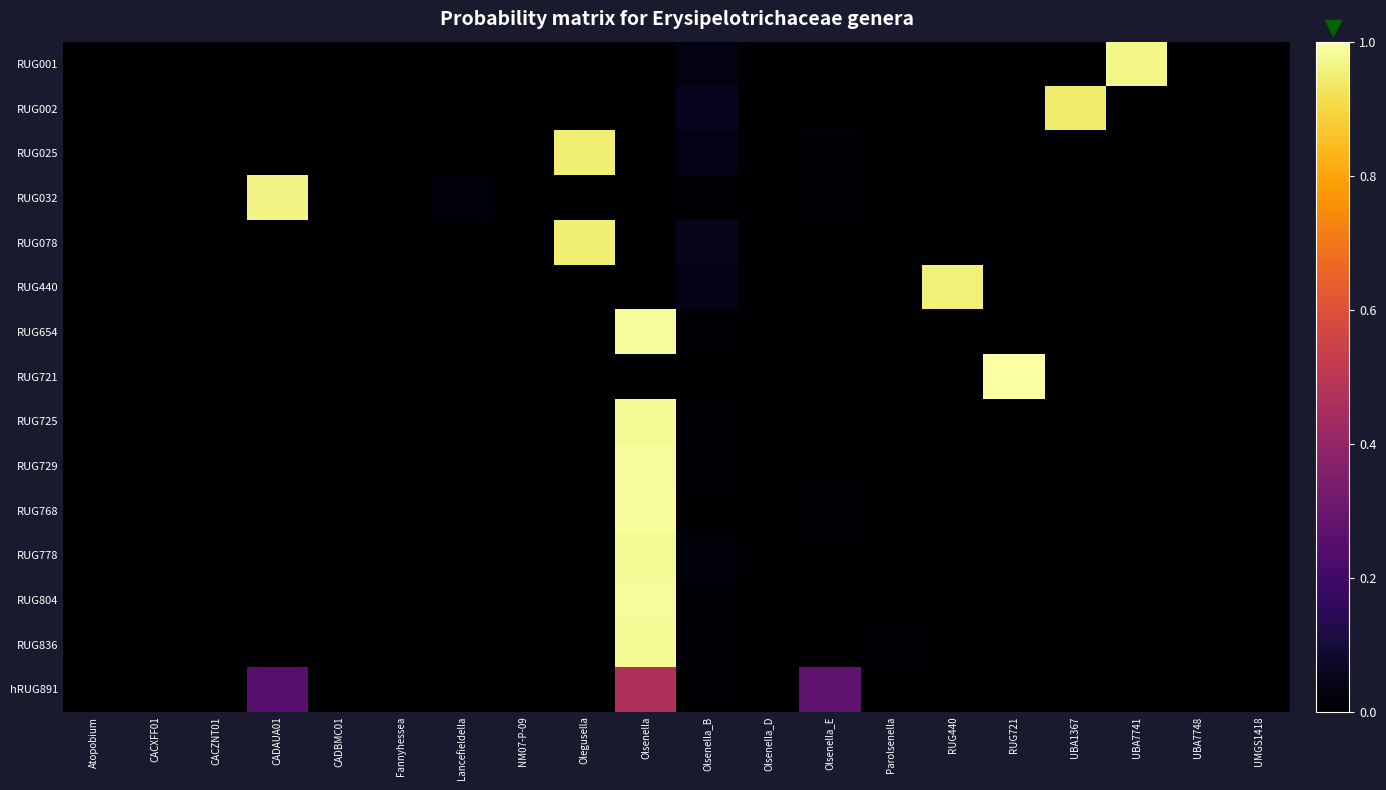

How many categories are shown in the chart?

20